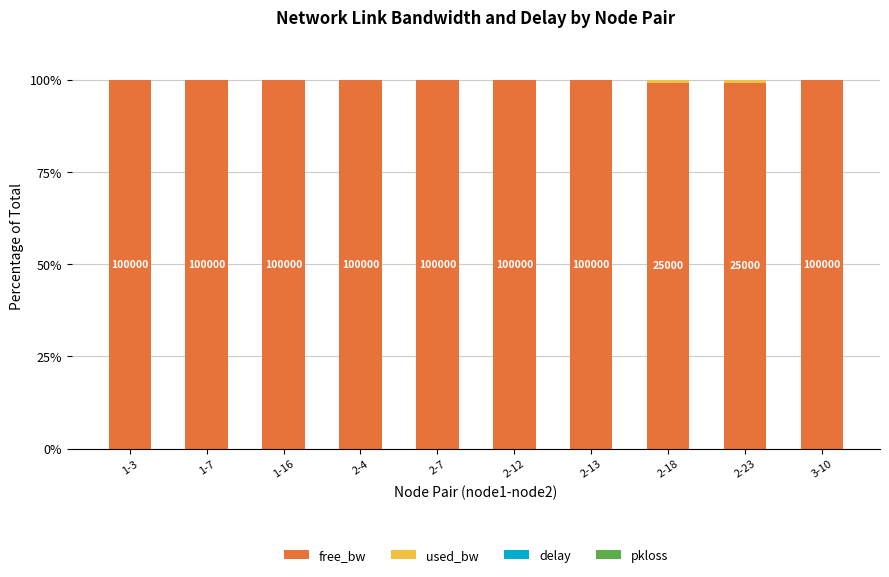

True or false: free_bw has a value of 99.8 at 1-3.

True